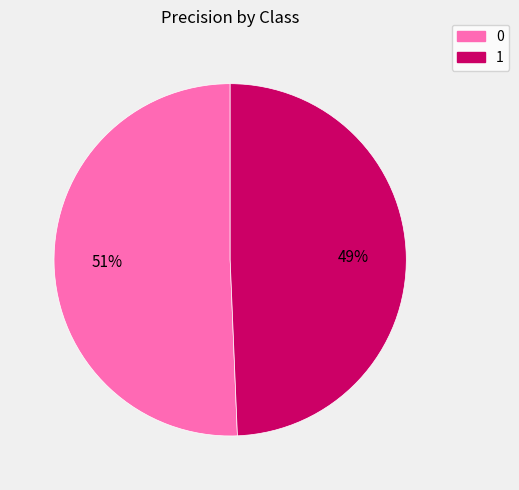

To the nearest percent, what is the average slice percentage?

50%